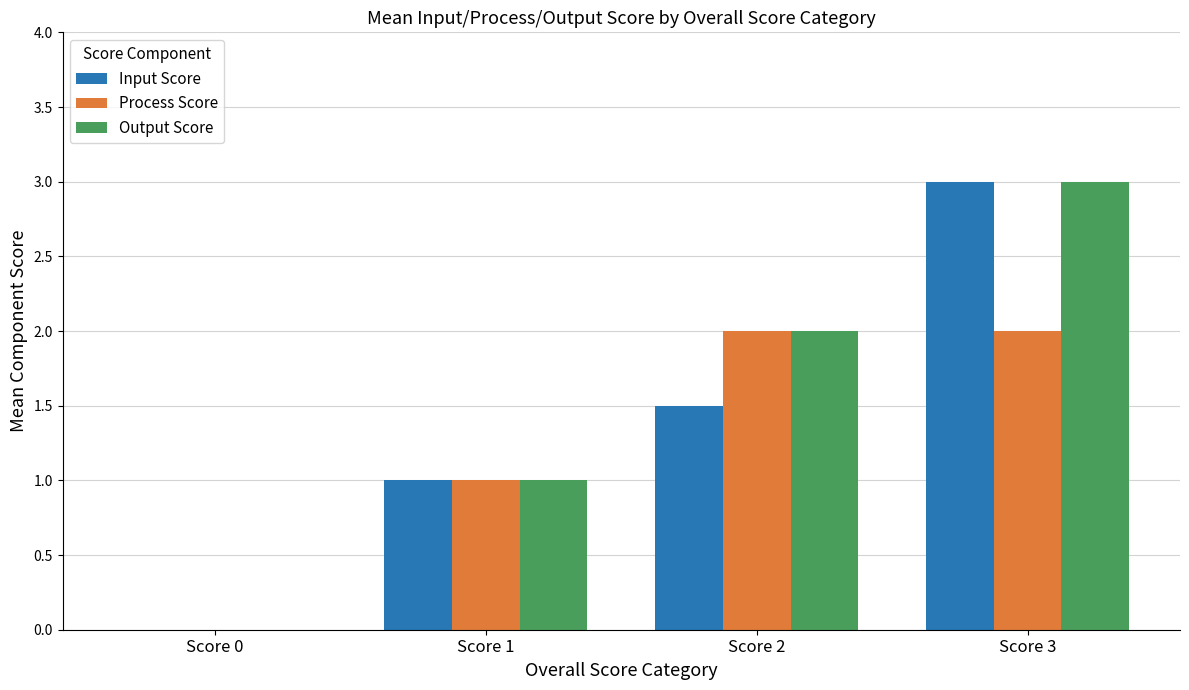

What is the greatest value displayed?

3.0